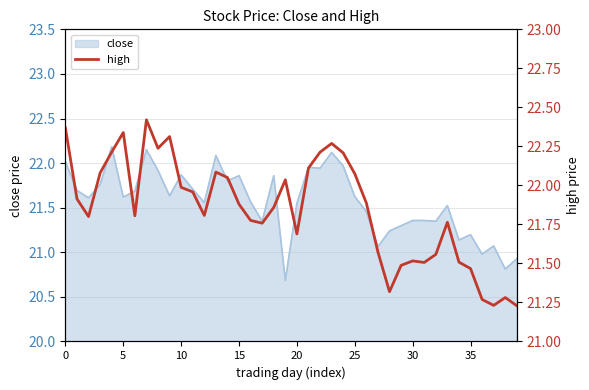

How many lines are shown in the chart?

1